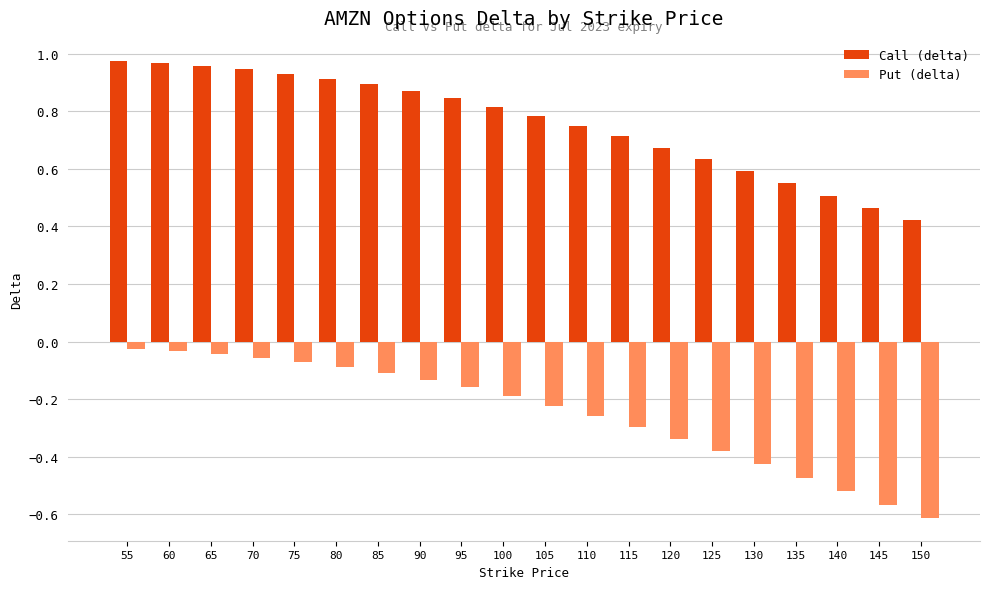

Which series has the widest spread of values?

Put (delta)